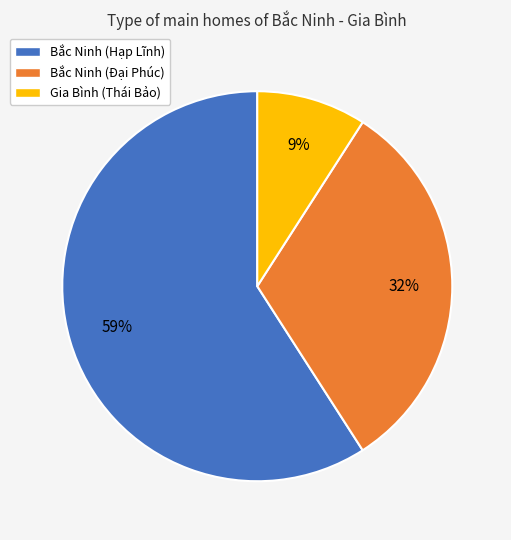

How many slices are in this pie chart?

3